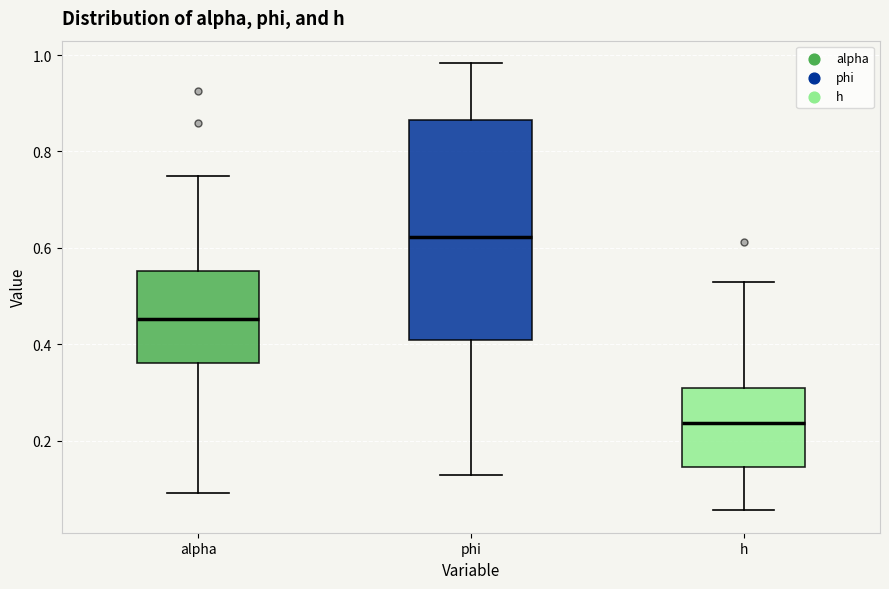

Where is the upper edge of the box for phi on the y-axis? The values are not printed on the chart, so give them approximately, as read against the axis.

0.86